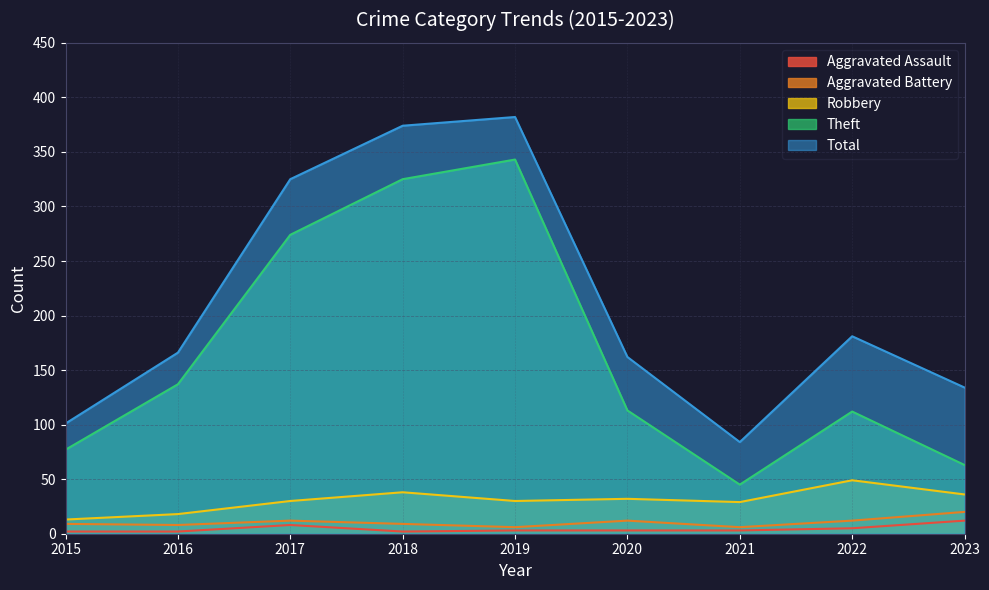

At which category does Aggravated Battery reach its first local valley?

2016